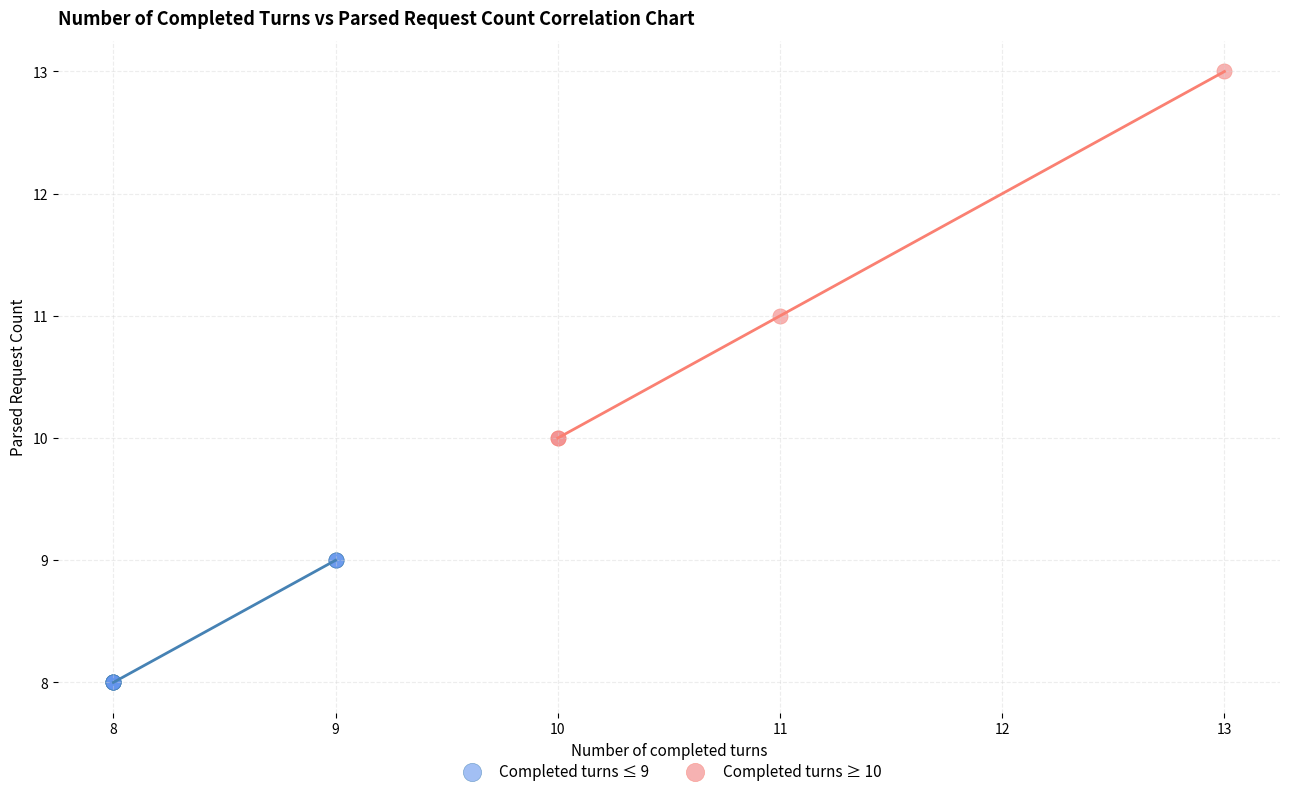

Which series reaches the minimum Y coordinate?

Completed turns ≤ 9